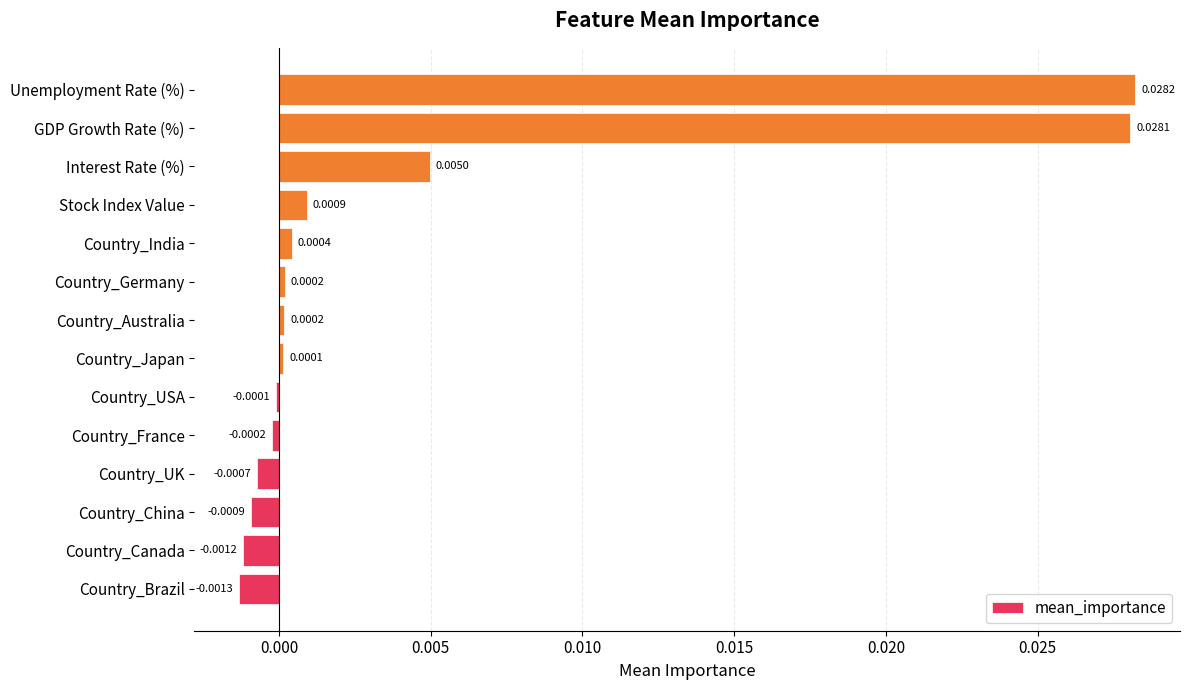

Which has a higher value, Country_China or Interest Rate (%)?

Interest Rate (%)